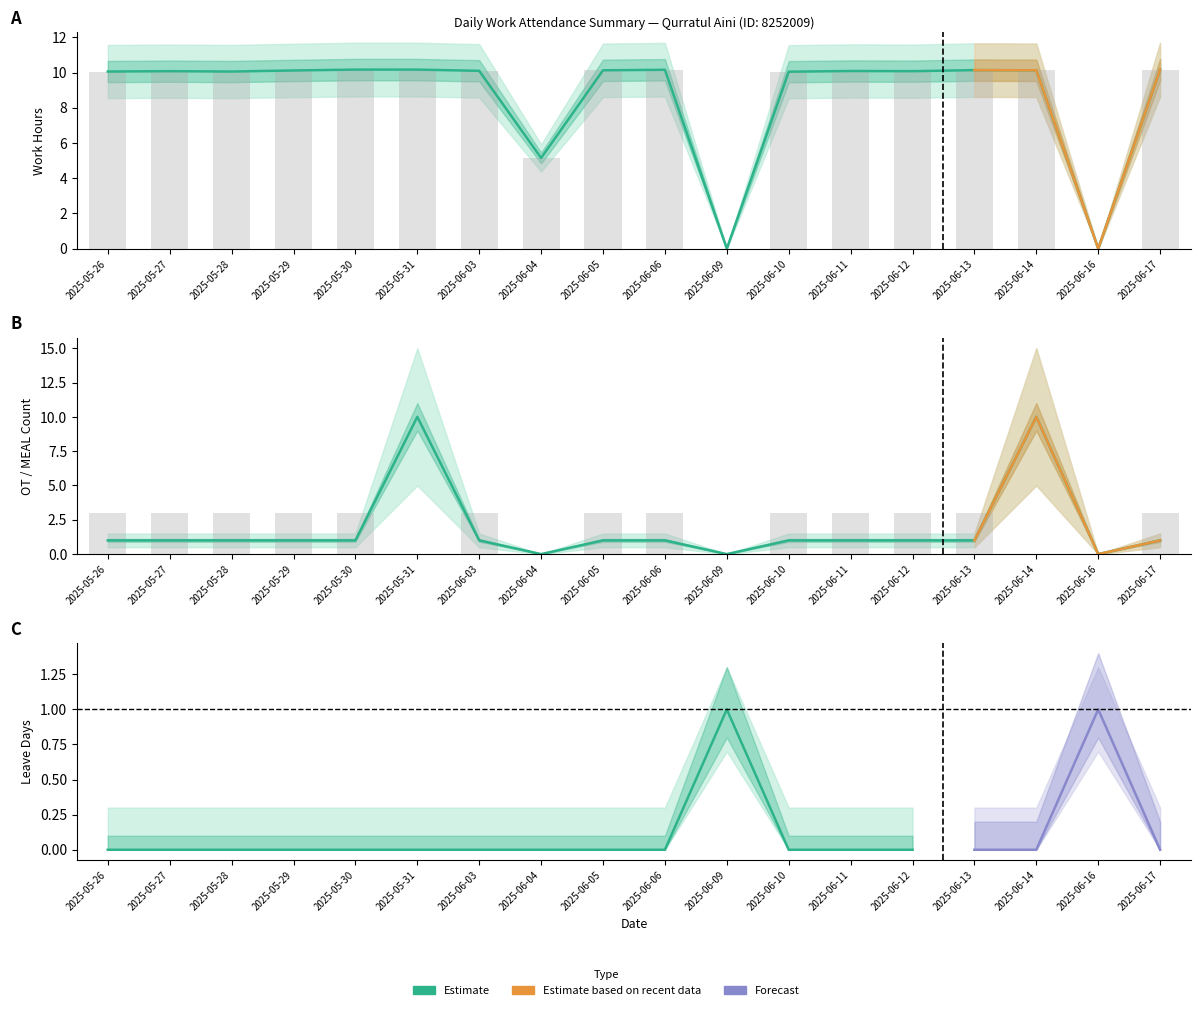

How many OT values are between 1 and 2?

13